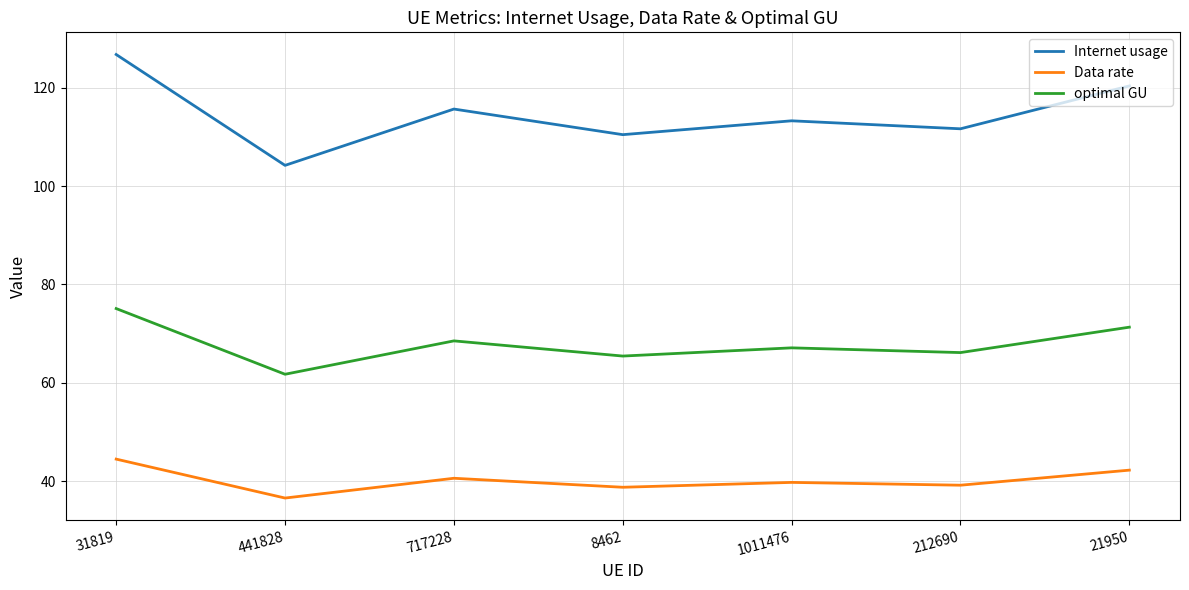

In Internet usage, how many points are higher than both neighbors (excluding endpoints)?

2